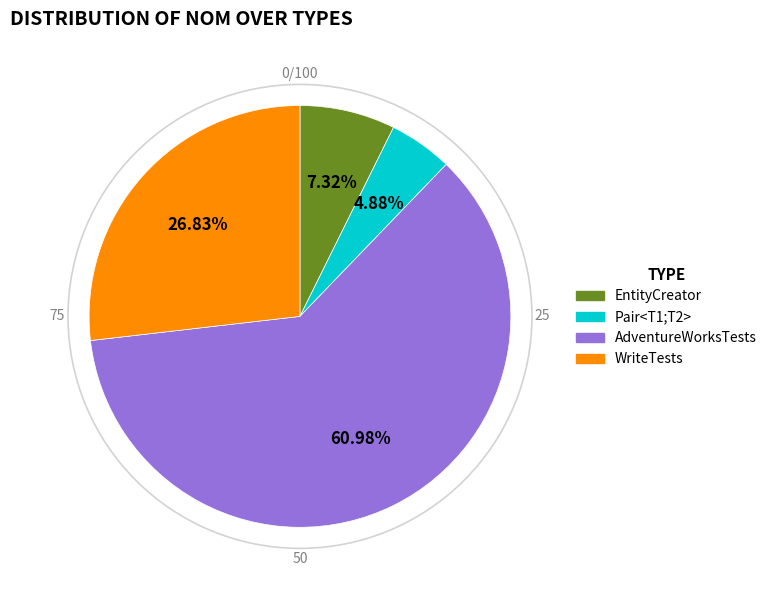

How many slices are in this pie chart?

4